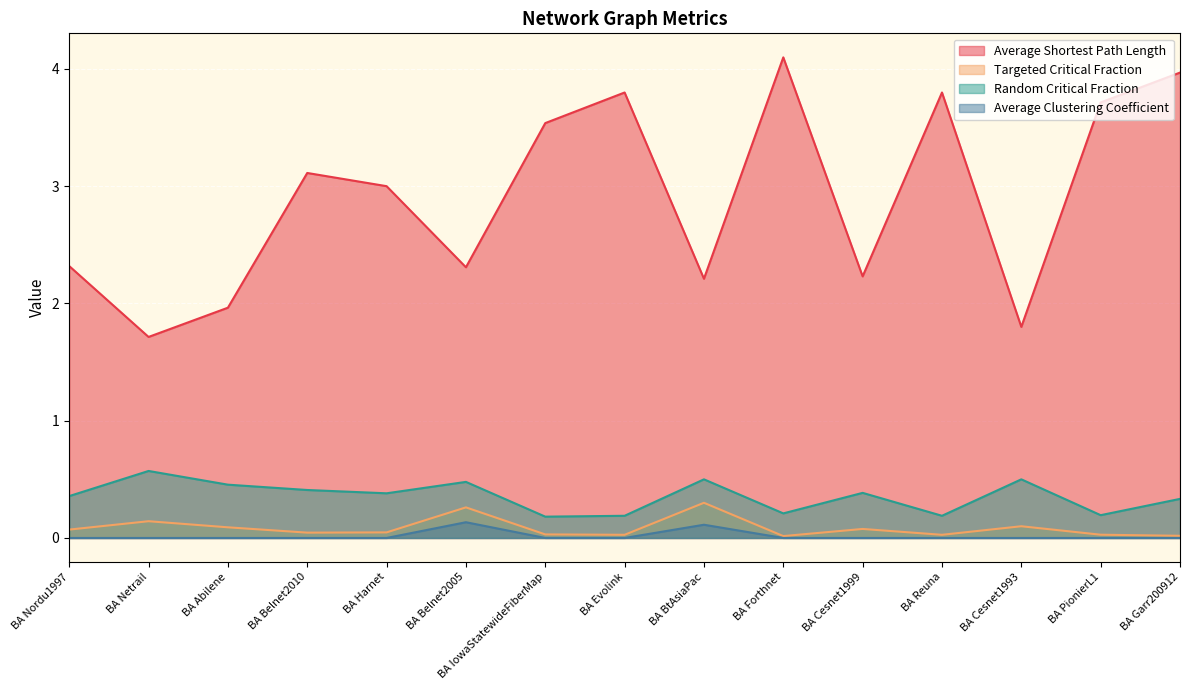

List the labels in order of Targeted Critical Fraction value, largest first.

BA BtAsiaPac, BA Belnet2005, BA Netrail, BA Cesnet1993, BA Abilene, BA Cesnet1999, BA Nordu1997, BA Harnet, BA Belnet2010, BA IowaStatewideFiberMap, BA PionierL1, BA Evolink, BA Reuna, BA Garr200912, BA Forthnet